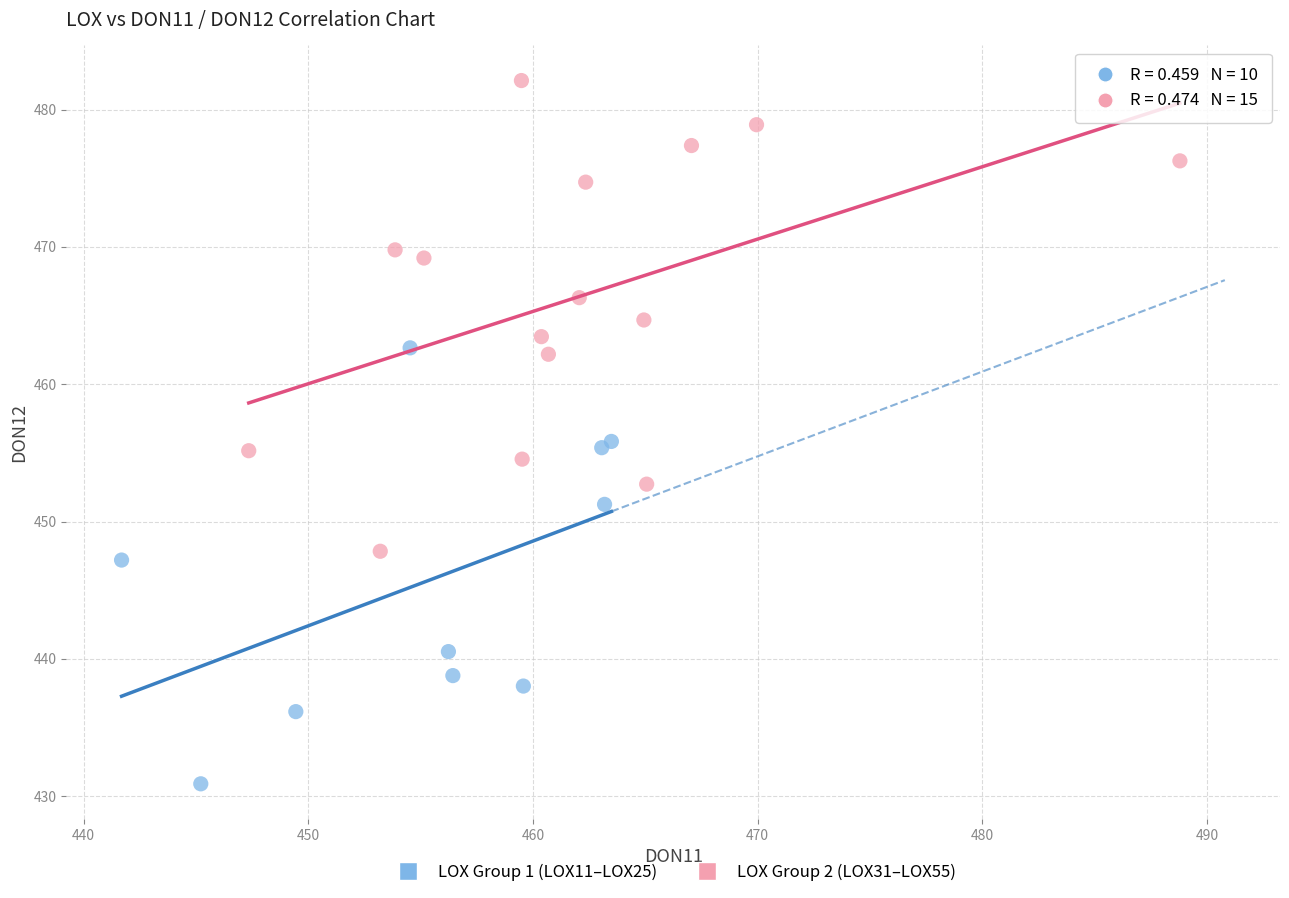

Which series reaches the minimum Y coordinate?

LOX Group 1 (LOX11–LOX25)